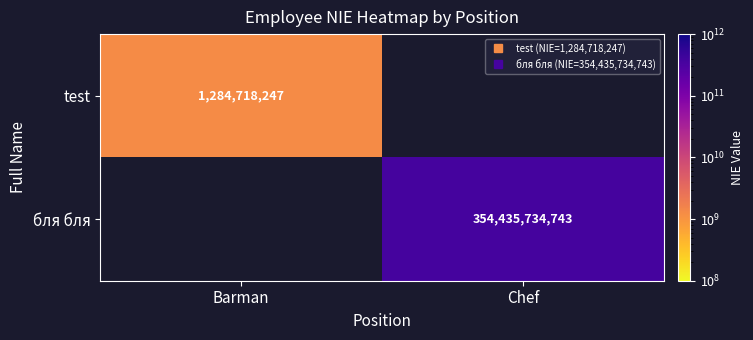

Which has a higher value, Barman or Chef?

Chef